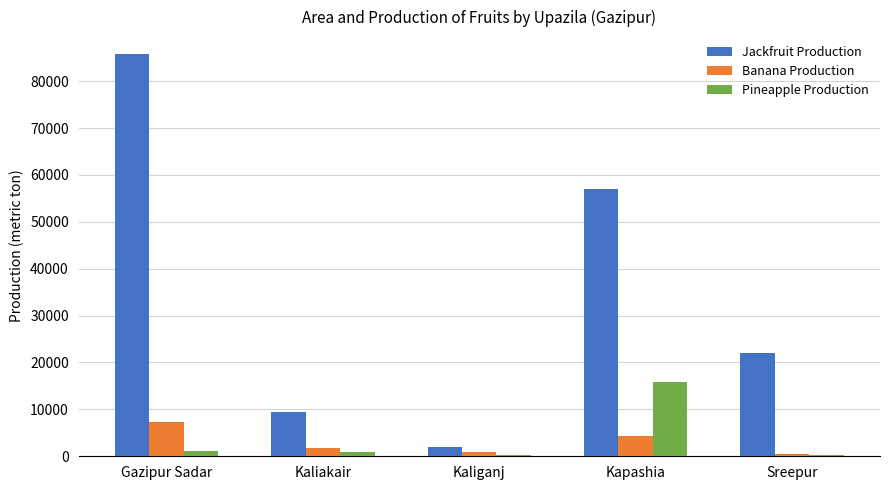

Read the Banana Production value at Kapashia.

4367